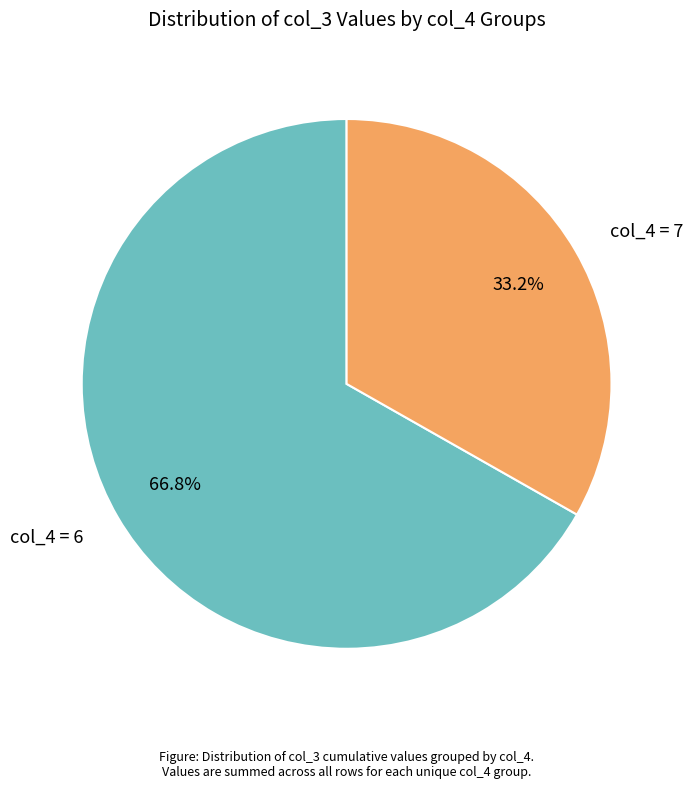

To the nearest percent, what is the average slice percentage?

50%